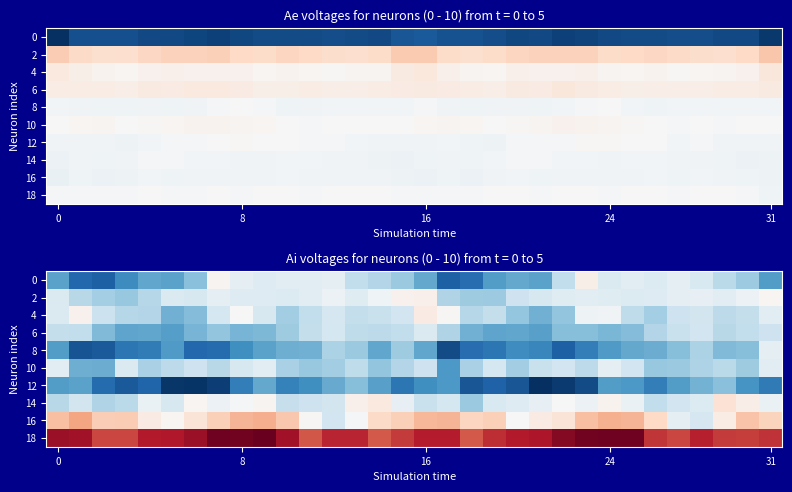

How many distinct data groups are displayed?

10